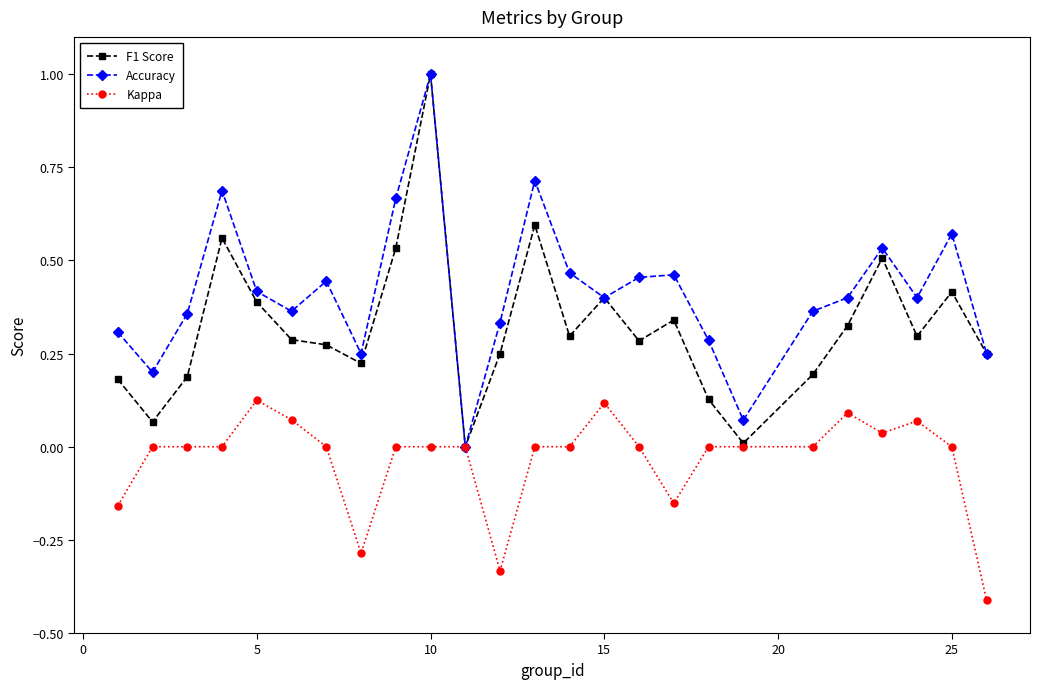

What is the highest value of the Accuracy series?

1.0